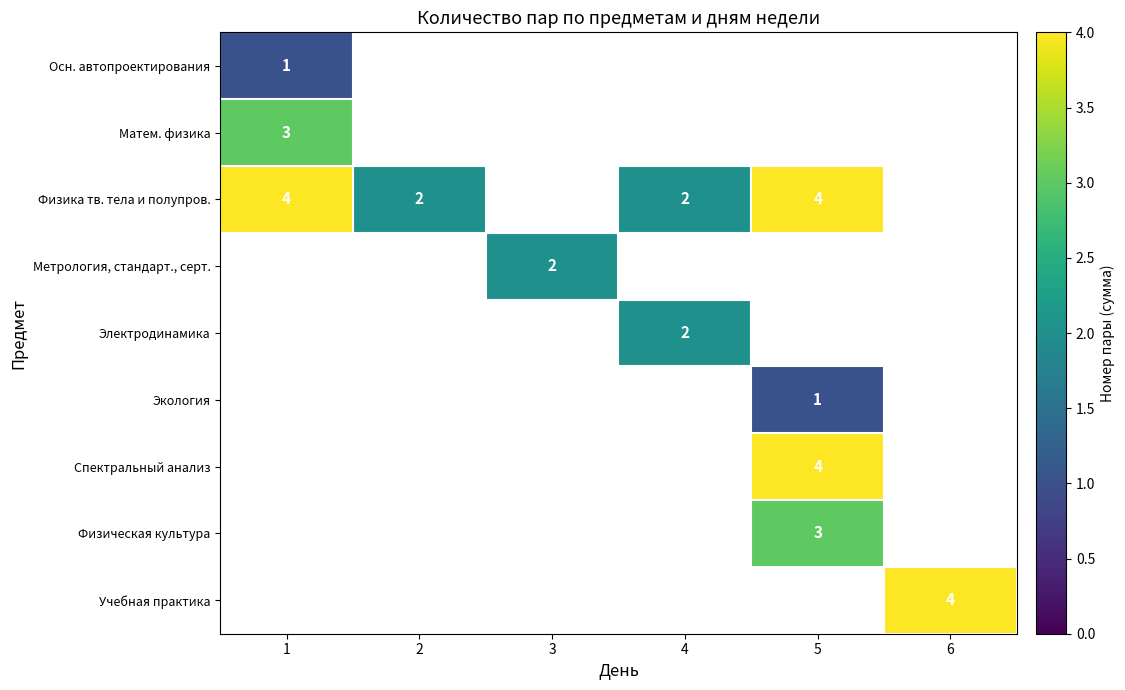

List the labels in order of Осн. автопроектирования value, smallest first.

1, 2, 3, 4, 5, 6